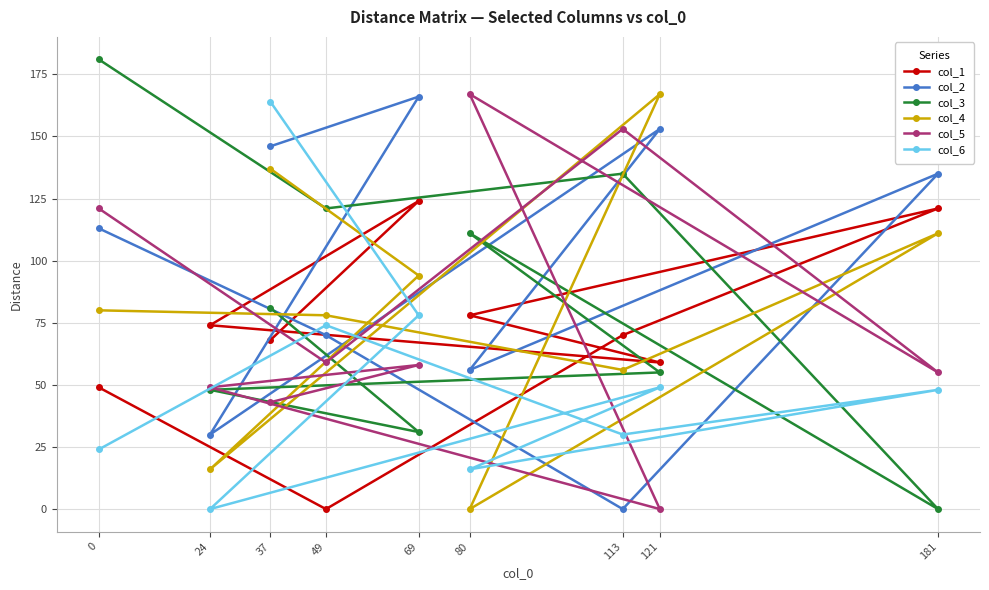

List the labels in order of col_5 value, smallest first.

121, 37, 24, 181, 69, 49, 0, 113, 80